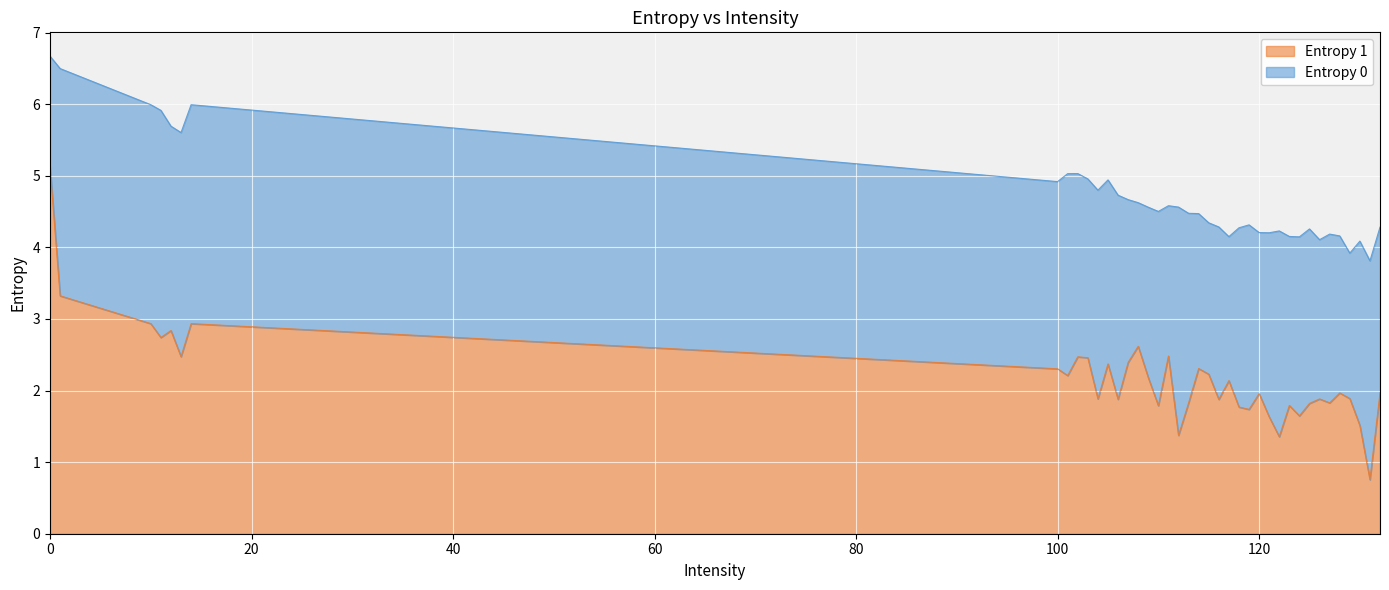

How many values in the Entropy 0 series exceed 4?

38